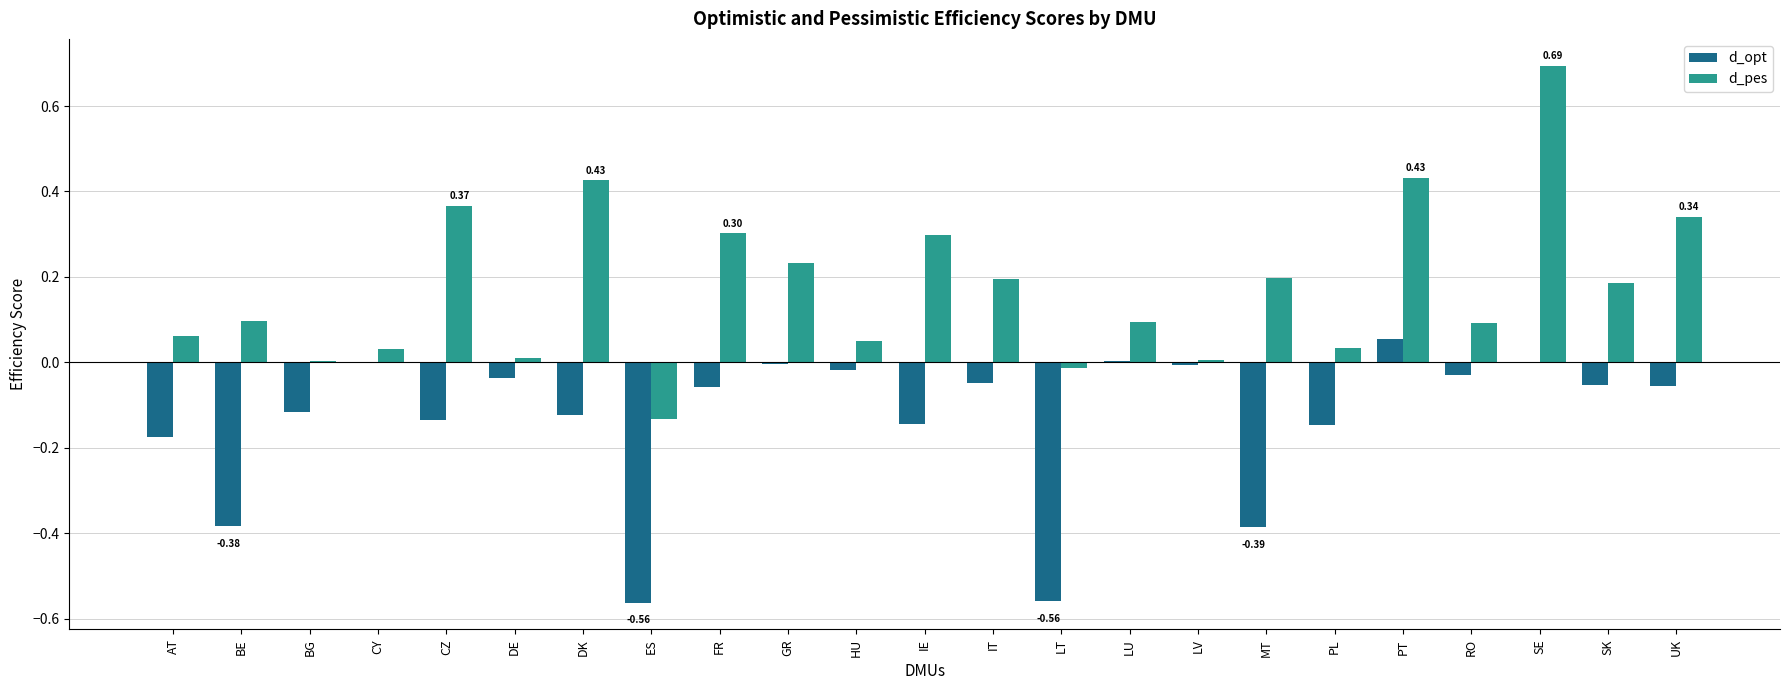

At which category is the sum across all series the highest?

SE